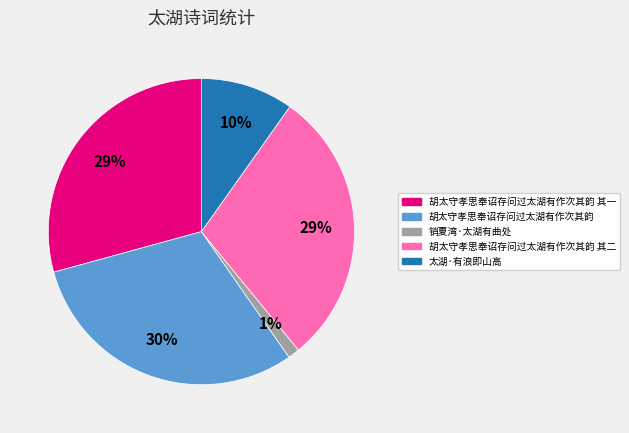

Combined, do 销夏湾·太湖有曲处 and 太湖·有浪即山高 account for over 50%?

No